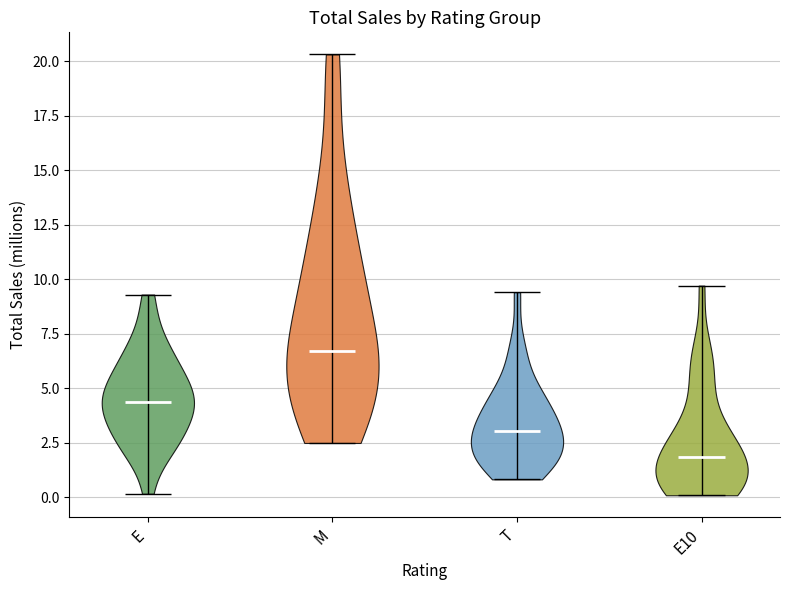

Reading left to right, read every violin against the y-axis: where its median line is, and the lowest and highest points it reaches. The values are not printed on the chart, so give them approximately, as read against the axis.

E: median line 4.5, lowest point 0.0, highest point 9.5
M: median line 6.5, lowest point 2.5, highest point 20.5
T: median line 3.0, lowest point 1.0, highest point 9.5
E10: median line 2.0, lowest point 0.0, highest point 9.5